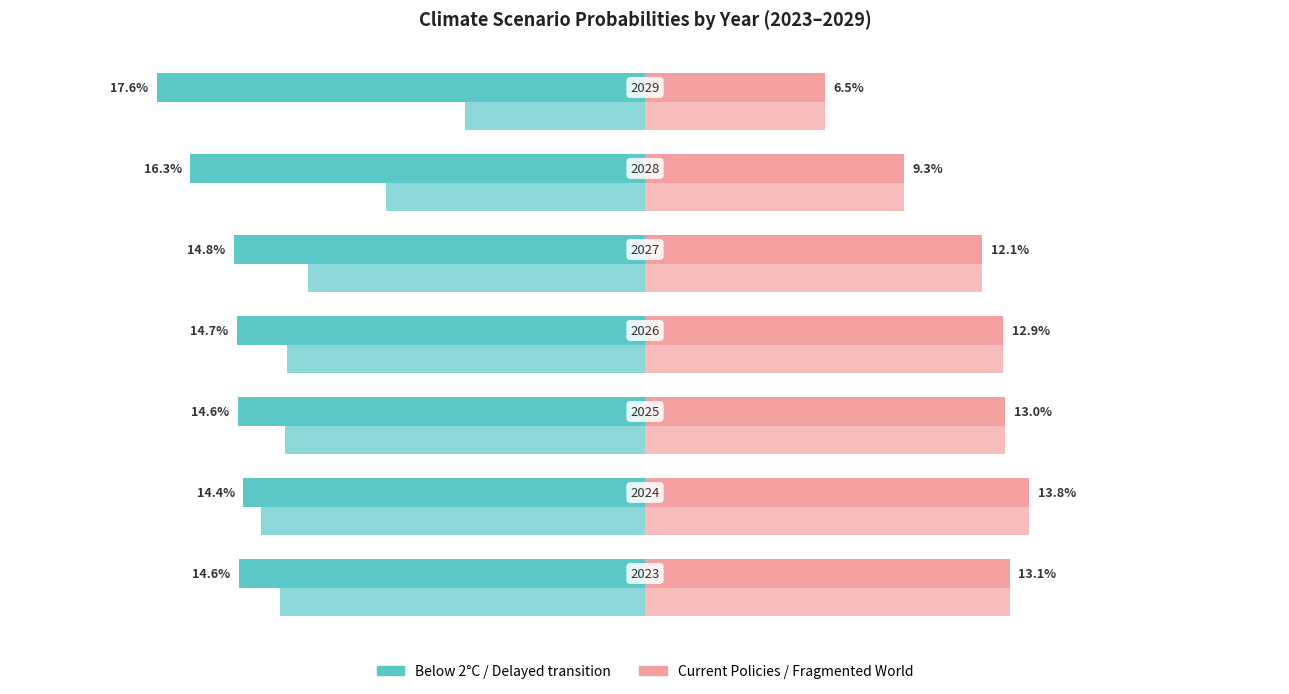

True or false: Below 2°C has a value of -0.1 at −0.1.

False